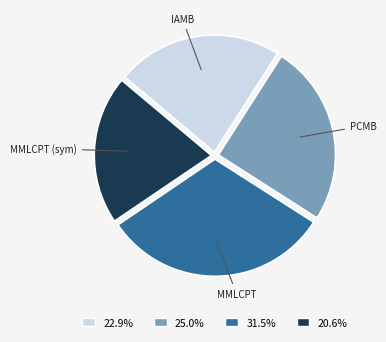

How many segments does this pie chart have?

4